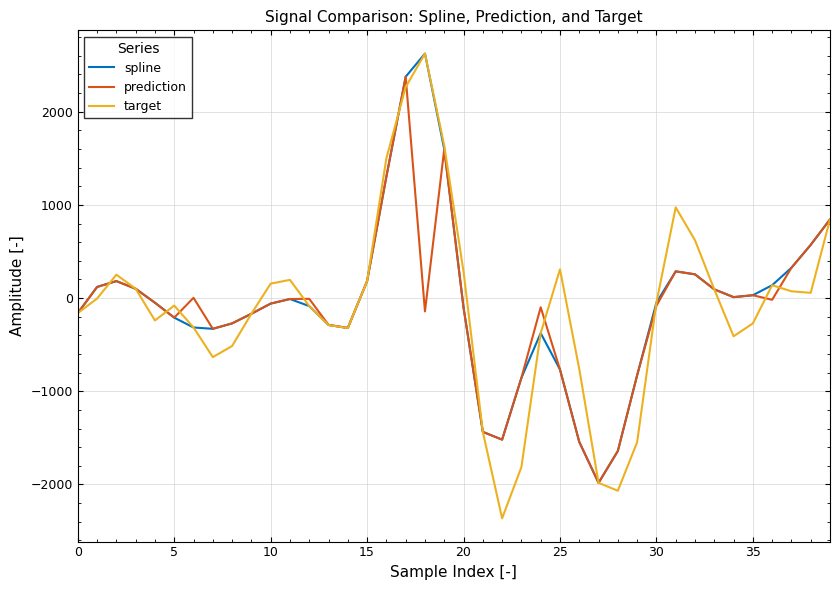

What is the highest value of the spline series?

2624.3